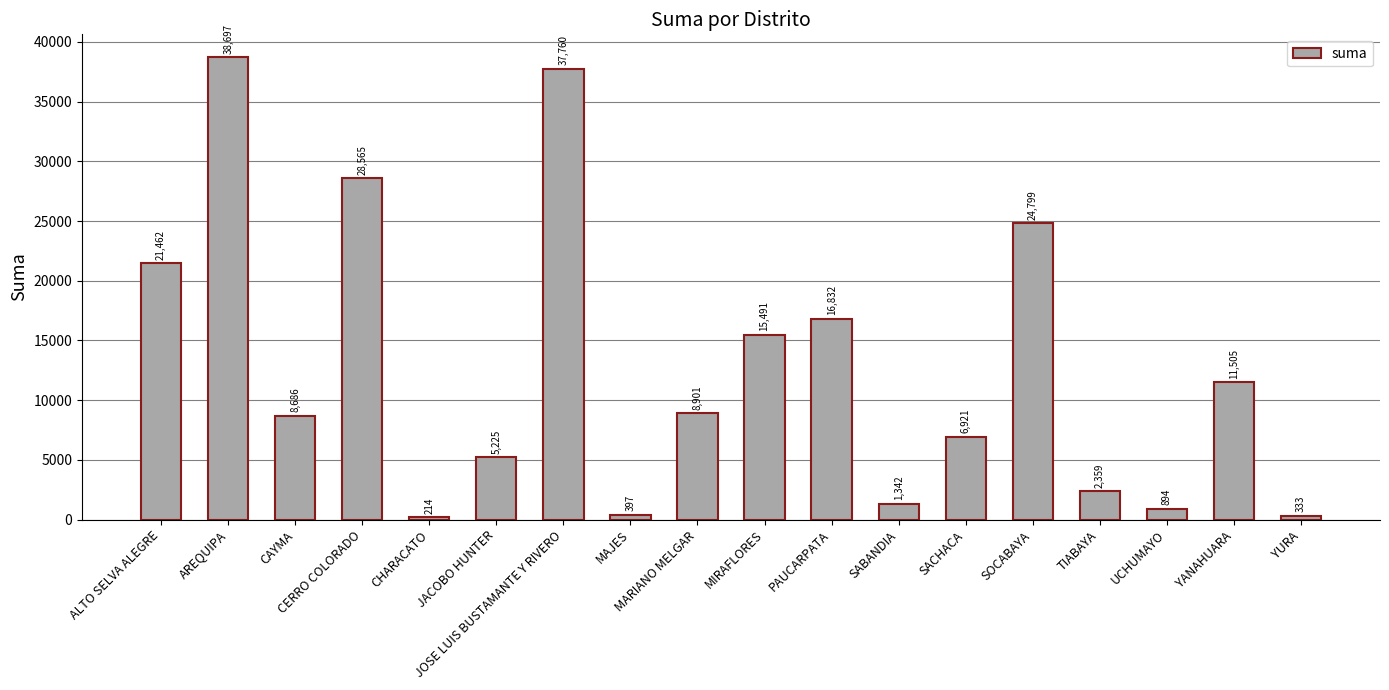

What is the approximate value at SABANDIA?

1342.2